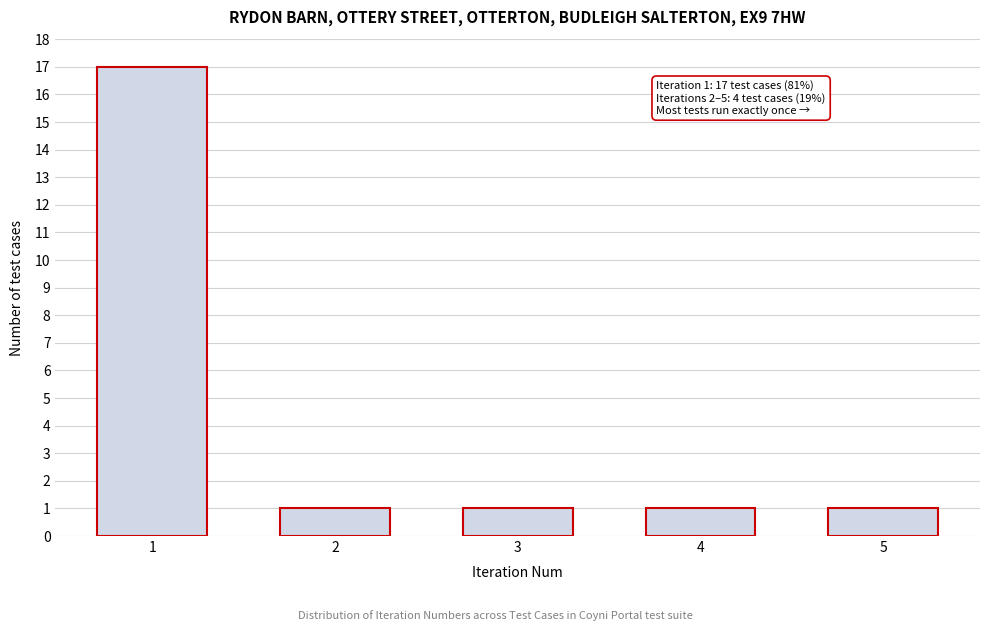

Reading left to right, what are all the values shown in this chart?

1=17	2=1	3=1	4=1	5=1